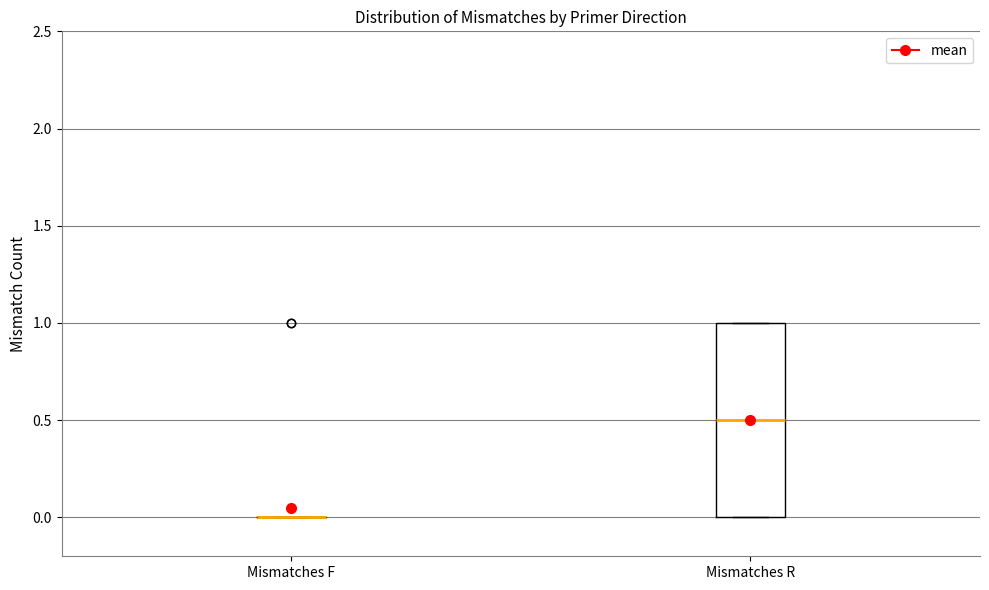

Reading left to right, transcribe this box plot: for each box, give where its median line is, the range the box spans, and where its two whiskers end, as read against the y-axis. The values are not printed on the chart, so give them approximately, as read against the axis.

Mismatches F: box collapsed to a line at 0.0, whiskers 0.0 to 0.0
Mismatches R: median 0.5, box 0.0 to 1.0, whiskers 0.0 to 1.0